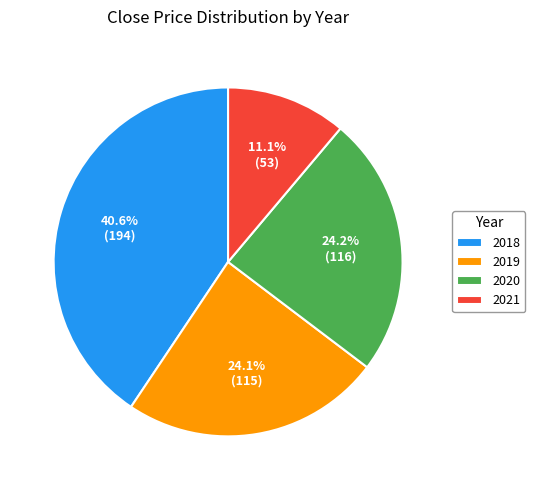

What percentage is NOT represented by 2020?

75.8%